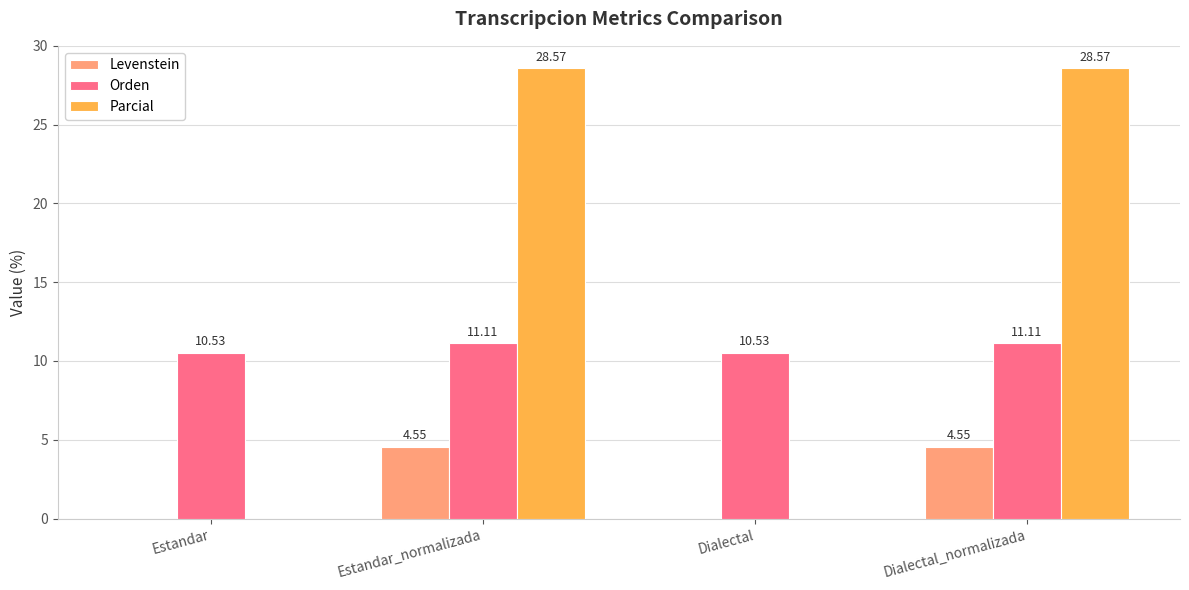

What is the total value across all series at Dialectal_normalizada?

44.2